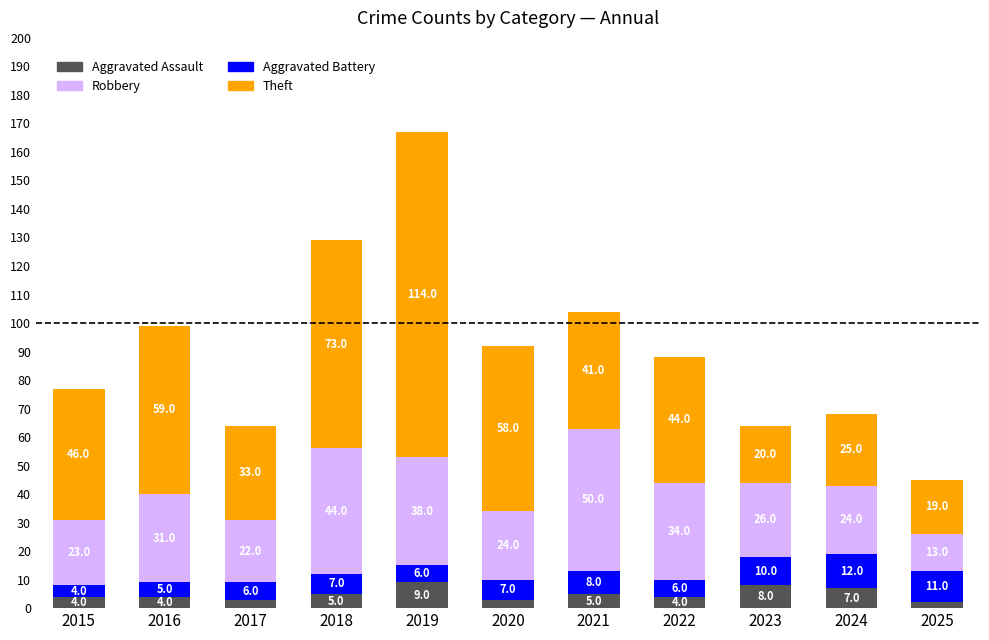

Is it true that Aggravated Assault equals 4 at 2022?

True